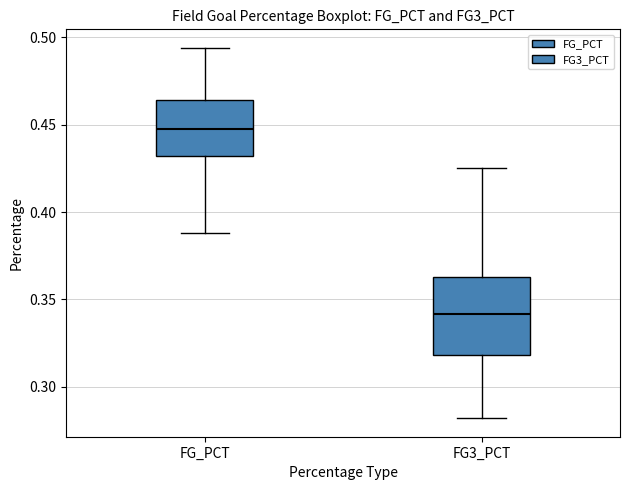

Where is the lower edge of the box for FG3_PCT on the y-axis? The values are not printed on the chart, so give them approximately, as read against the axis.

0.320